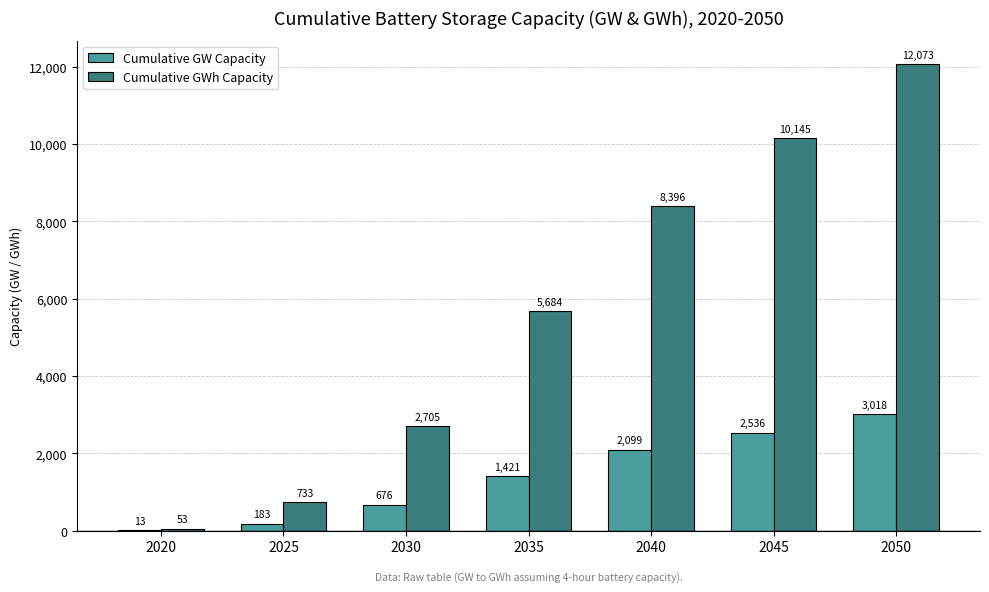

The Cumulative GWh Capacity series shows 8396.3 at 2040. True or false?

True